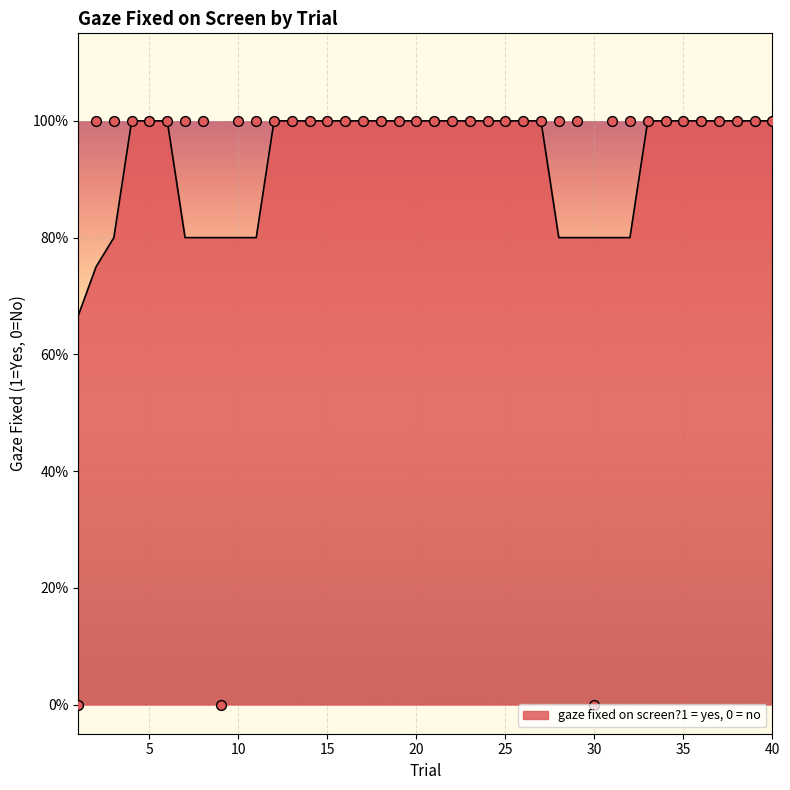

What is the ratio of the value at 16 to the value at 14?

1.0